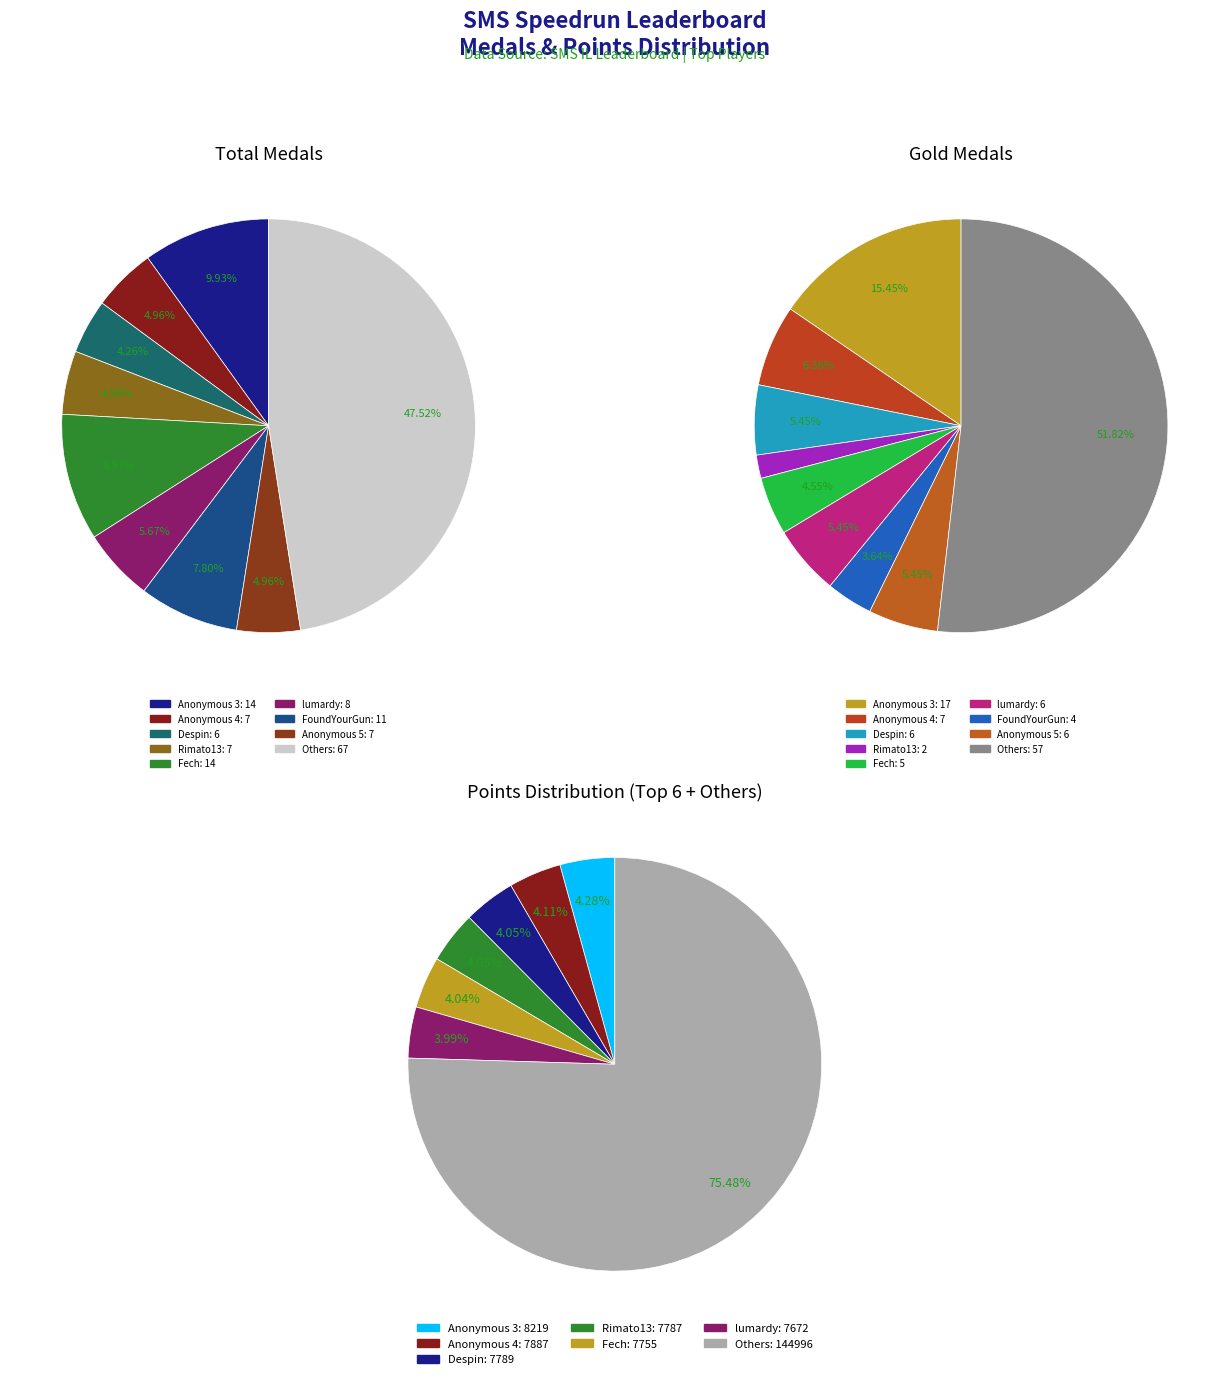

Which slice is the largest?

Anonymous 3